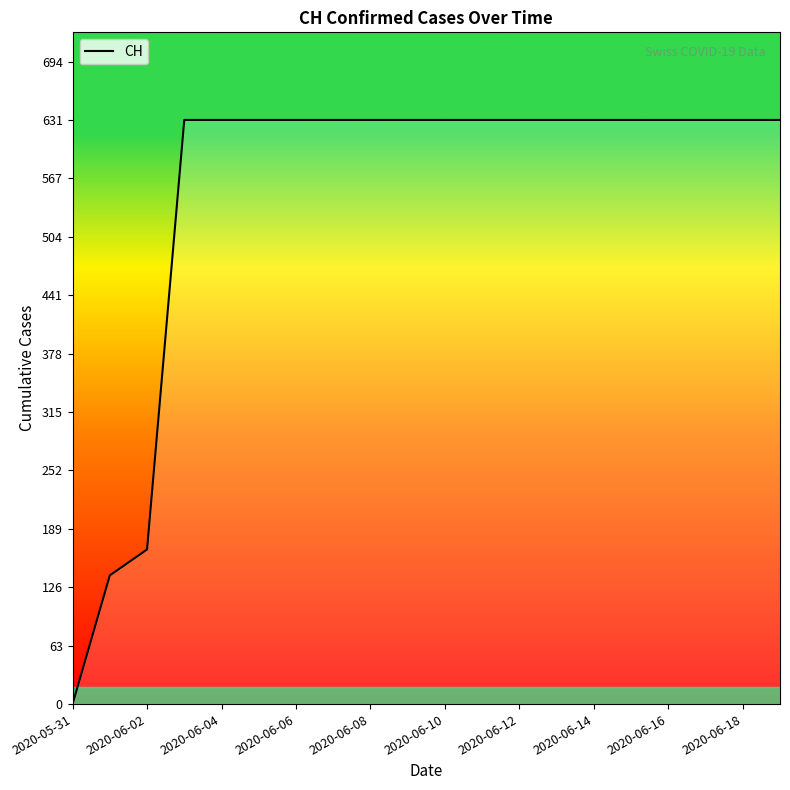

What is the greatest value displayed?

631